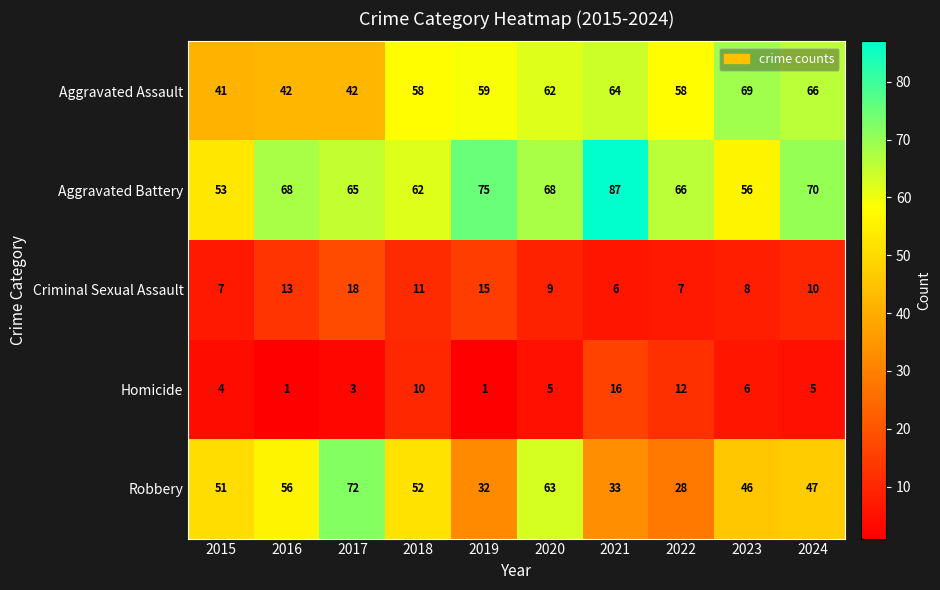

What is the greatest value displayed?

87